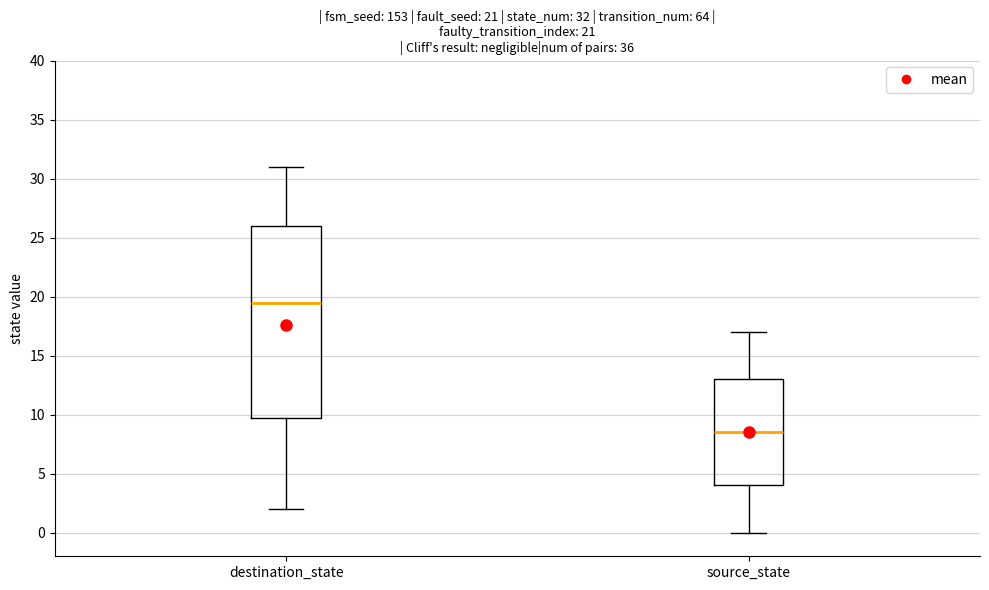

Comparing the boxes themselves (not the whiskers), which one is the tallest?

destination_state